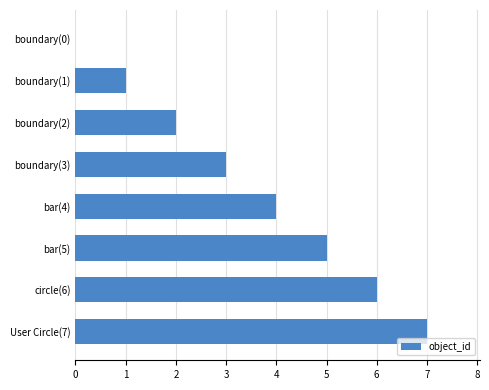

What is the maximum value shown in the chart?

7